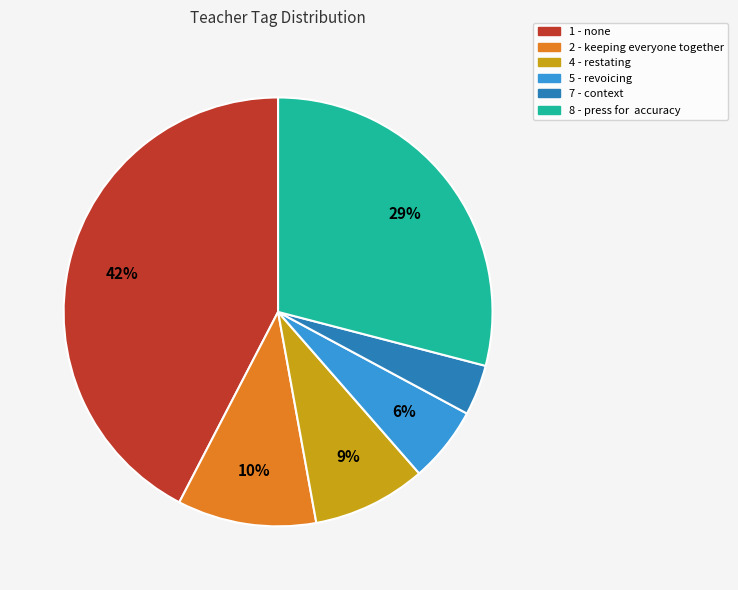

Between 8 - press for accuracy and 2 - keeping everyone together, which is larger?

8 - press for accuracy